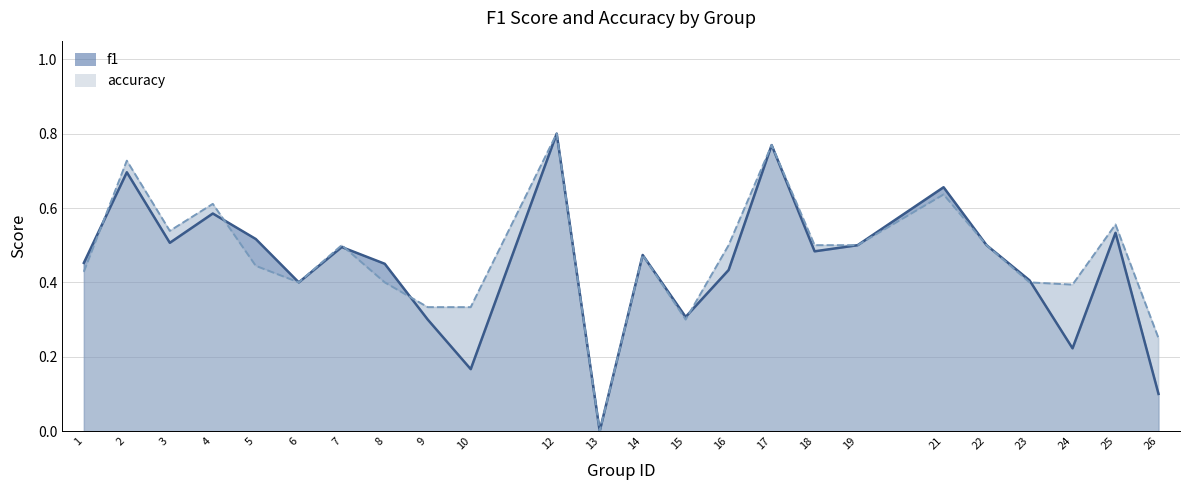

What is the sum of the f1 values at 17 and 13?

0.8